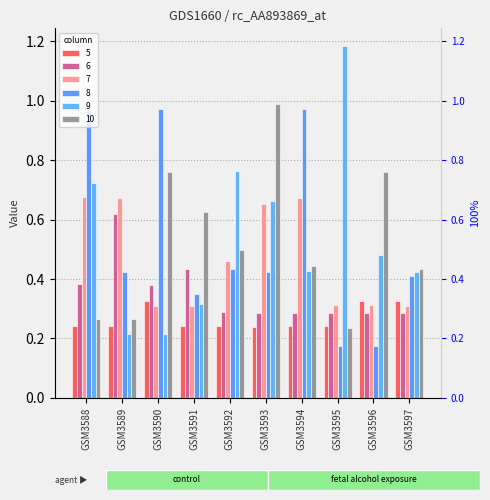

What is the lowest value of the 8 series?

0.2